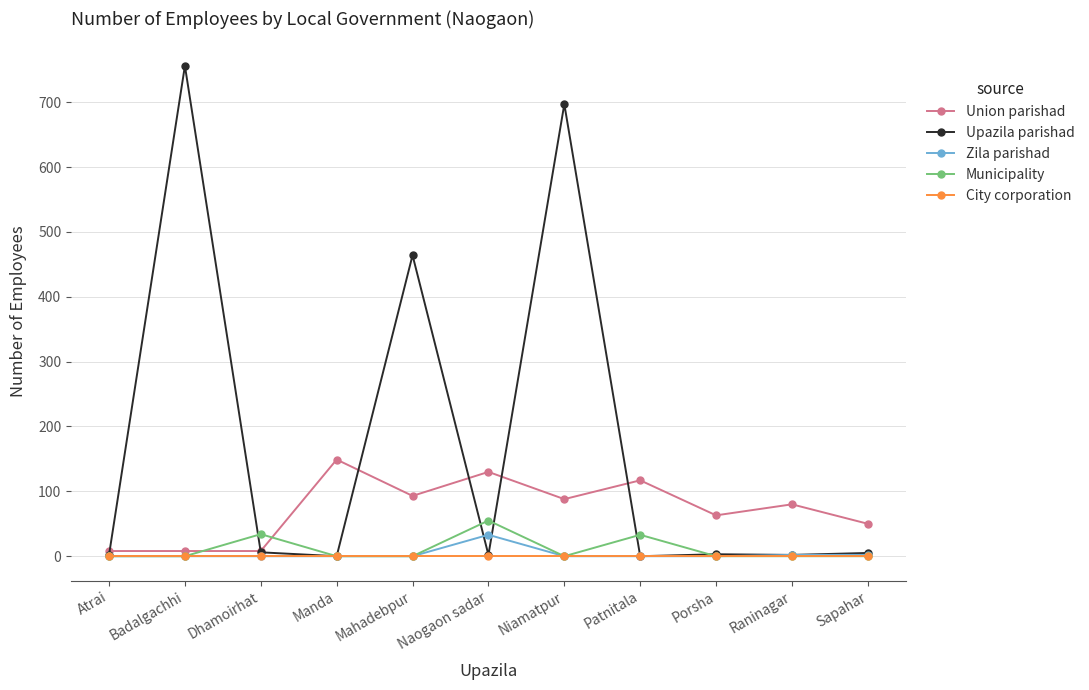

What is the sum of all Union parishad values?

794